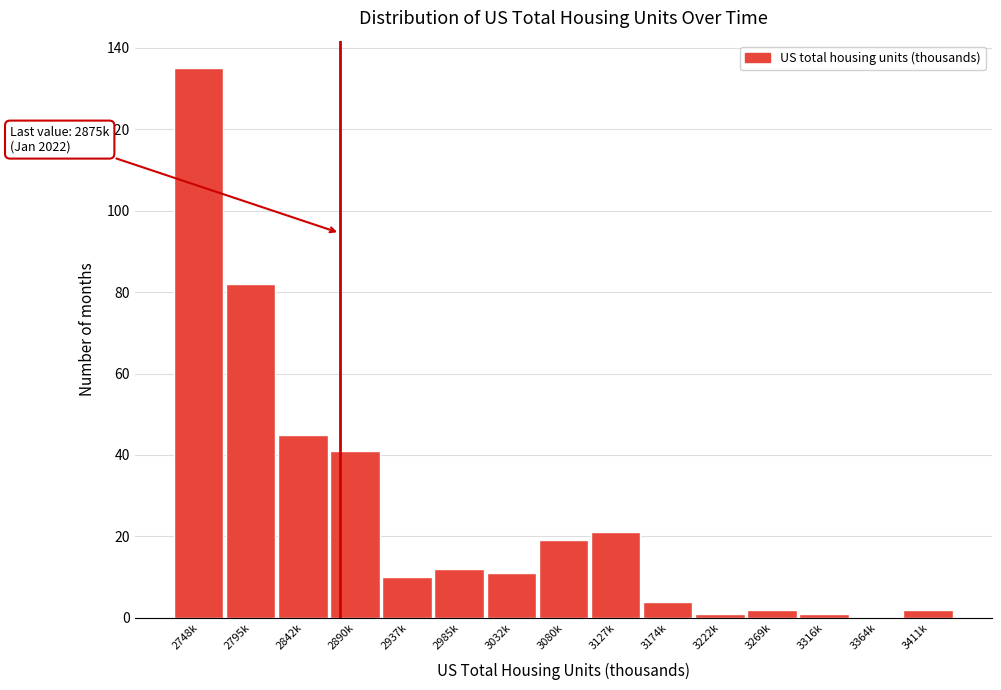

Reading left to right, extract all data points from this chart.

2748k=135	2795k=82	2842k=45	2890k=41	2937k=10	2985k=12	3032k=11	3080k=19	3127k=21	3174k=4	3222k=1	3269k=2	3316k=1	3364k=0	3411k=2